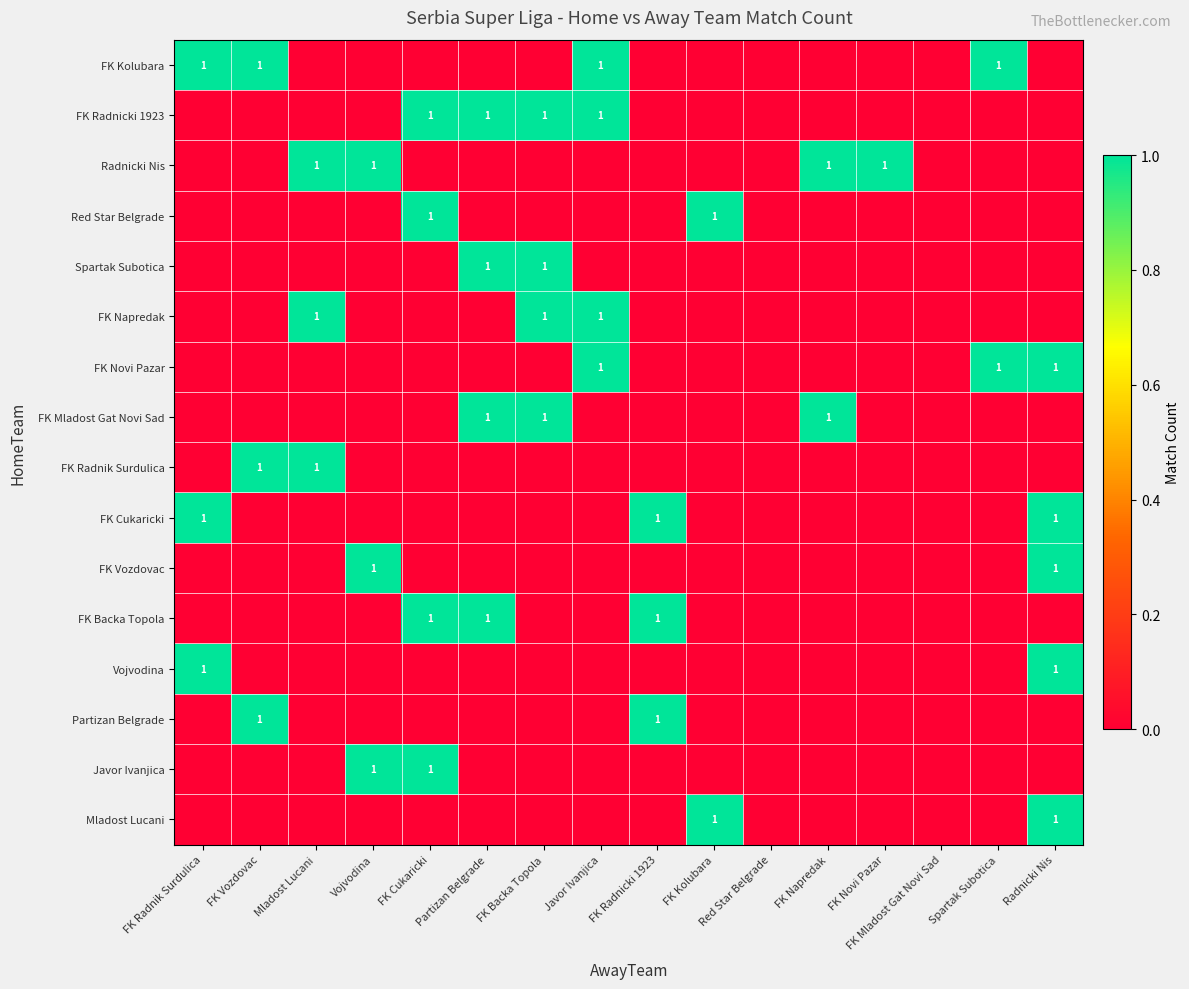

At which category is the sum across all series the highest?

Radnicki Nis